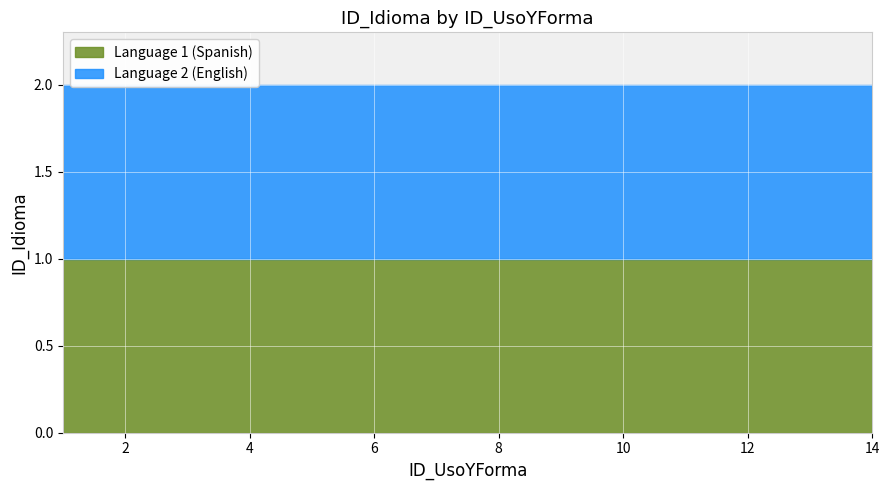

Is it true that Language 2 (English) equals 2 at 9?

True